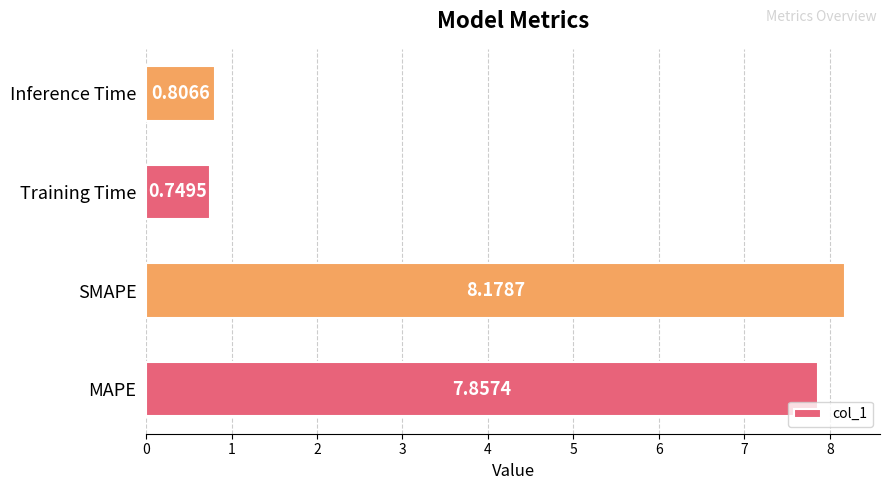

How many distinct data groups are displayed?

1